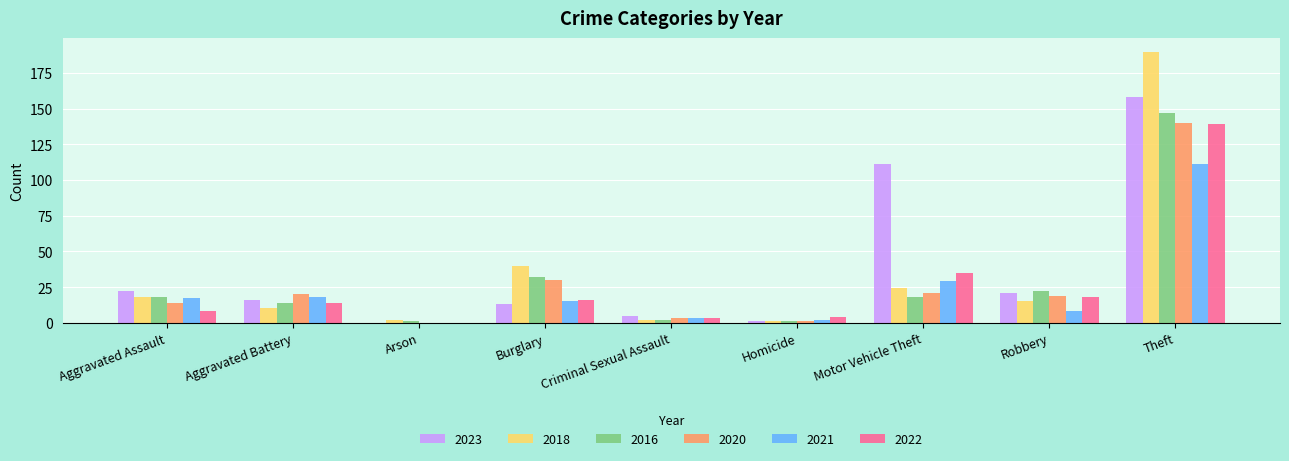

What are all the series names shown in the legend?

2023, 2018, 2016, 2020, 2021, 2022